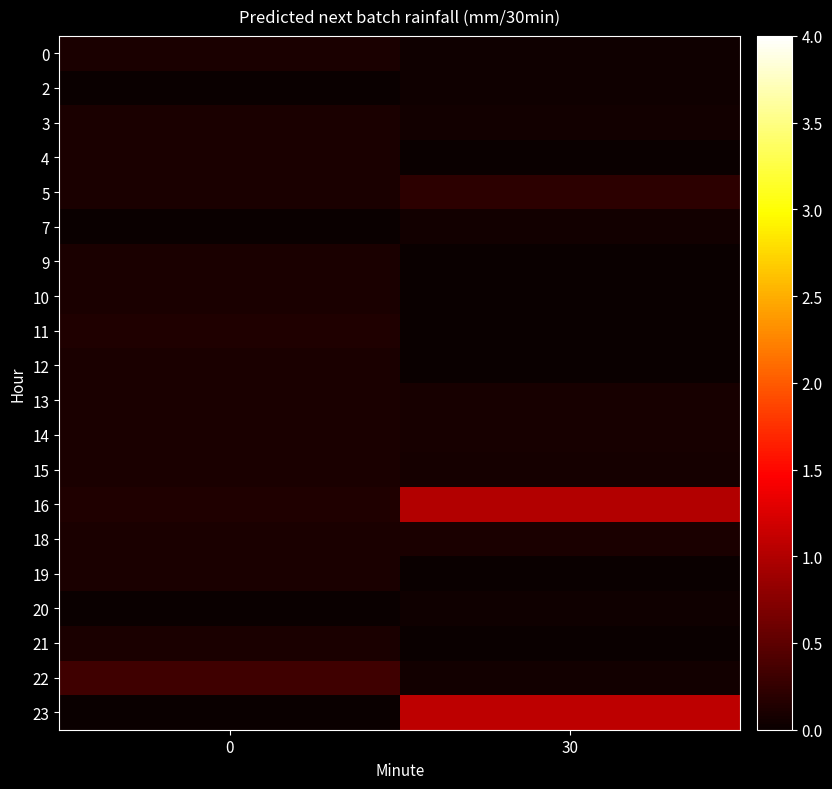

Reading left to right, list all the values displayed in this chart.

0: 0=0.1	30=0.0
2: 0=0.0	30=0.0
3: 0=0.1	30=0.0
4: 0=0.1	30=0.0
5: 0=0.1	30=0.2
7: 0=0.0	30=0.1
9: 0=0.1	30=0.0
10: 0=0.1	30=0.0
11: 0=0.1	30=0.0
12: 0=0.1	30=0.0
13: 0=0.1	30=0.1
14: 0=0.1	30=0.1
15: 0=0.1	30=0.1
16: 0=0.1	30=1.0
18: 0=0.1	30=0.1
19: 0=0.1	30=0.0
20: 0=0.0	30=0.0
21: 0=0.1	30=0.0
22: 0=0.3	30=0.1
23: 0=0.0	30=1.1